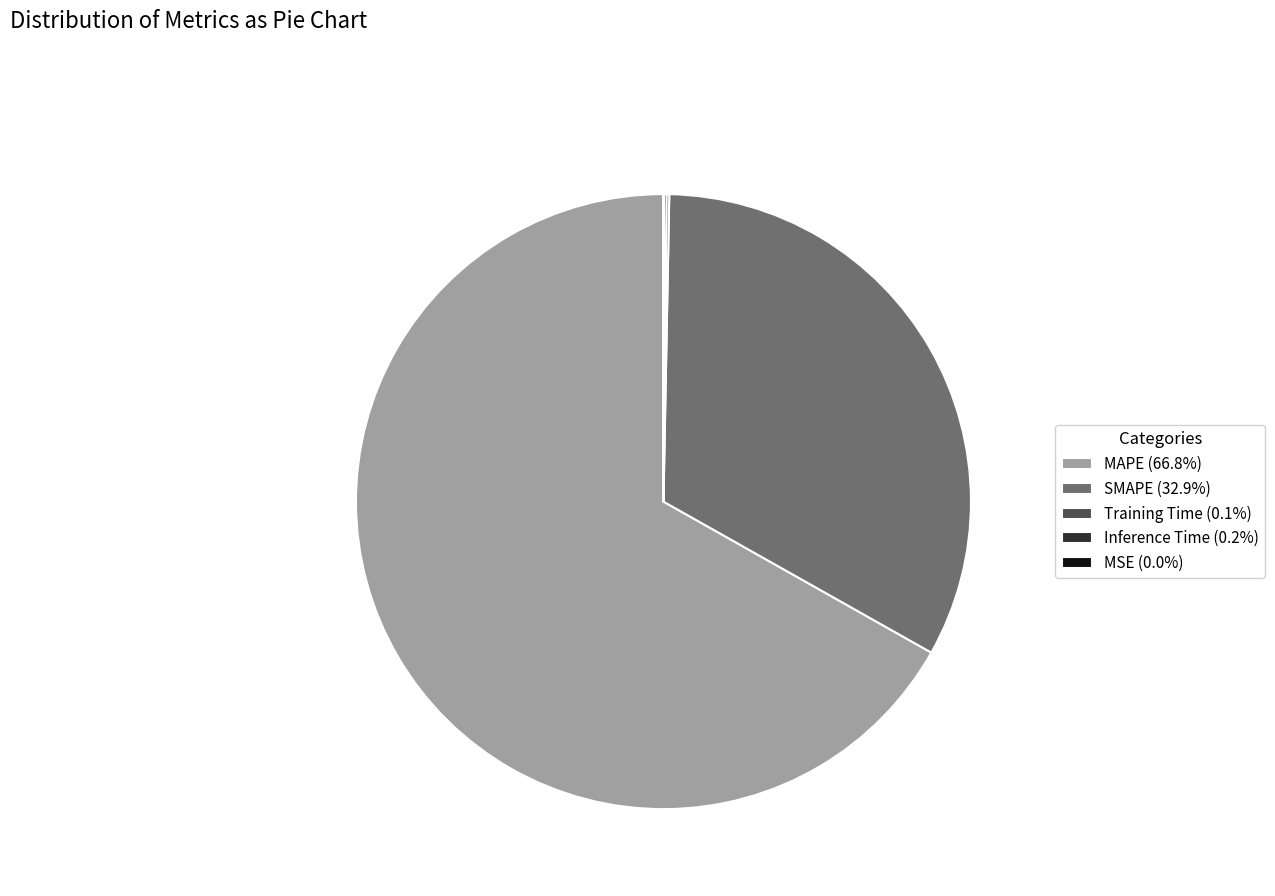

Does SMAPE (32.9%) represent more than half of the total?

No